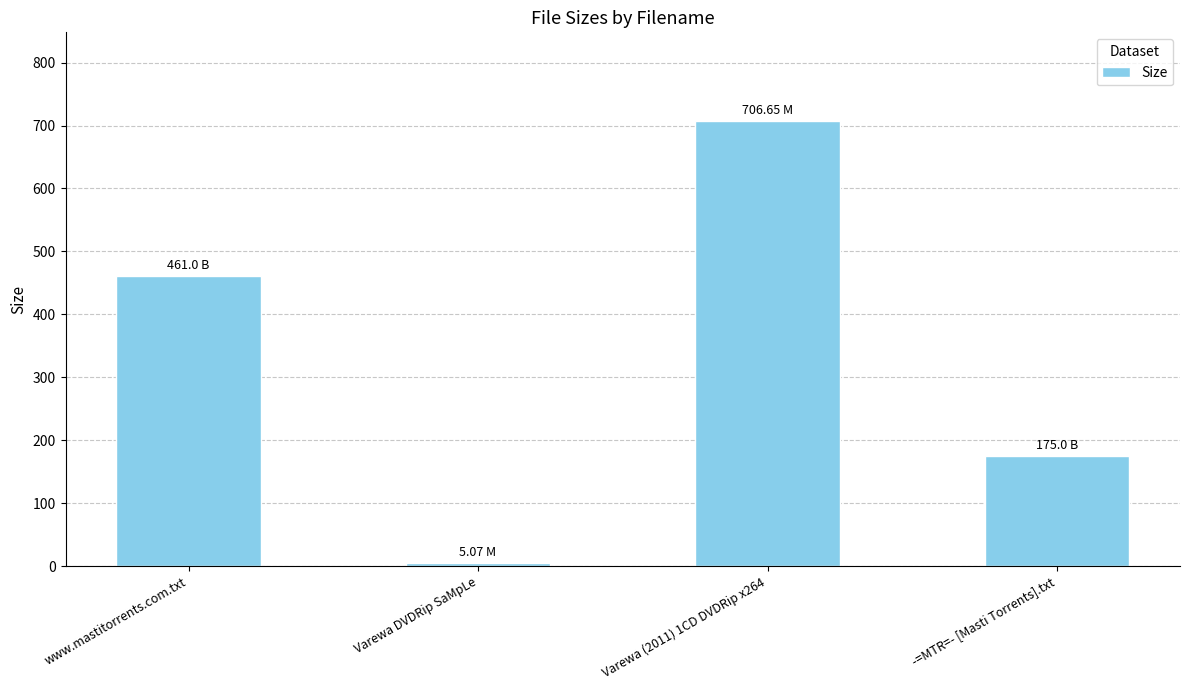

List the labels in order of value, largest first.

Varewa (2011) 1CD DVDRip x264, www.mastitorrents.com.txt, -=MTR=- [Masti Torrents].txt, Varewa DVDRip SaMpLe